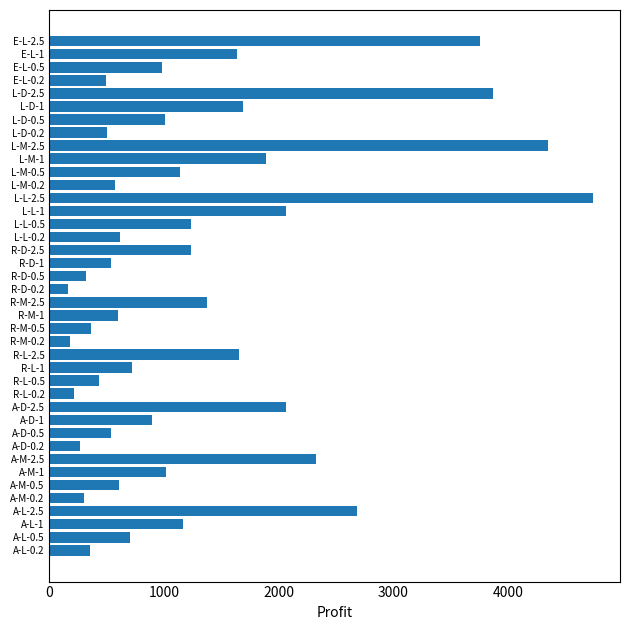

Is it true that the value at A-M-0.2 is 533.6?

False